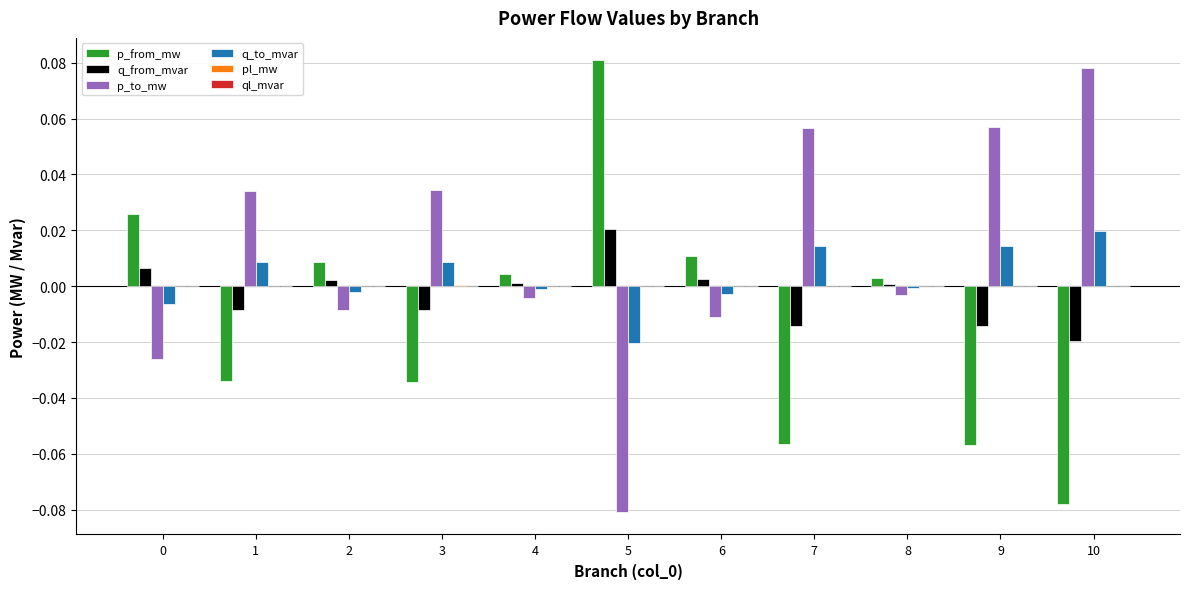

Which series has the largest total across all categories?

p_to_mw